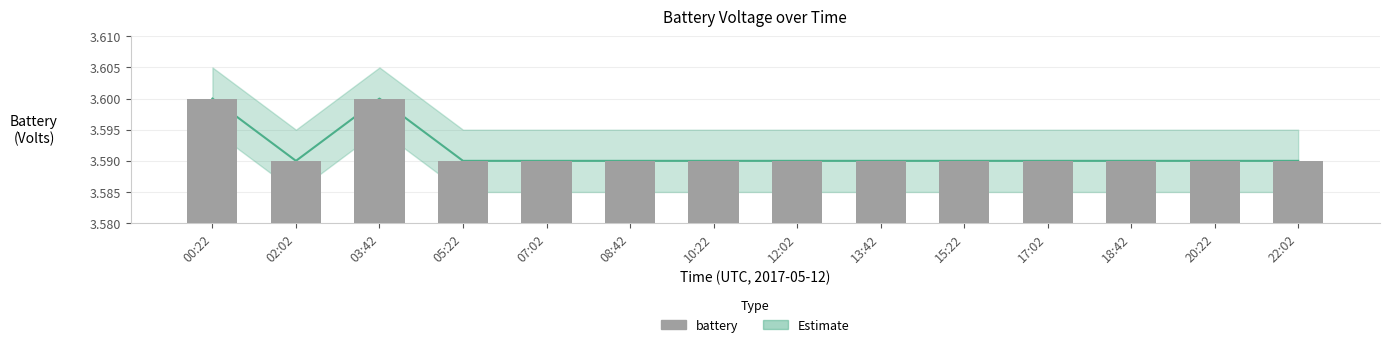

What is the maximum value shown in the chart?

3.6